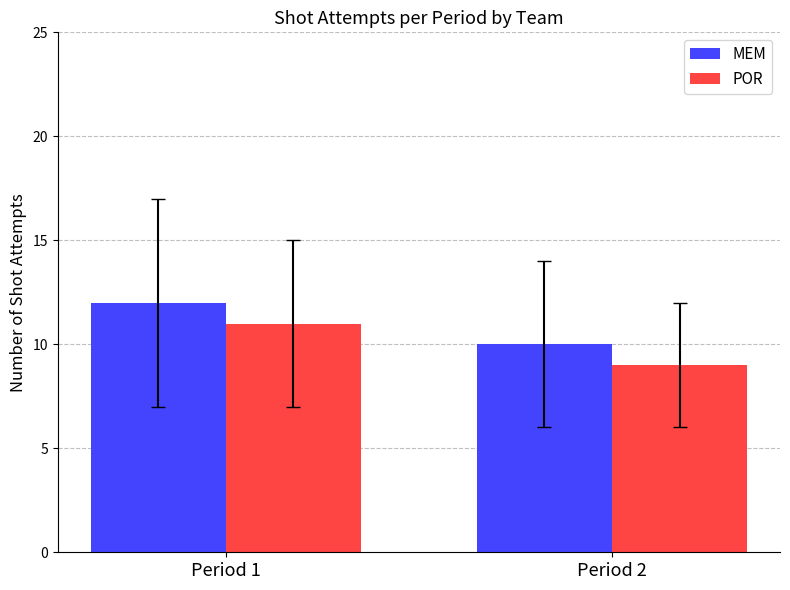

What is the difference between the MEM values at Period 2 and Period 1?

2